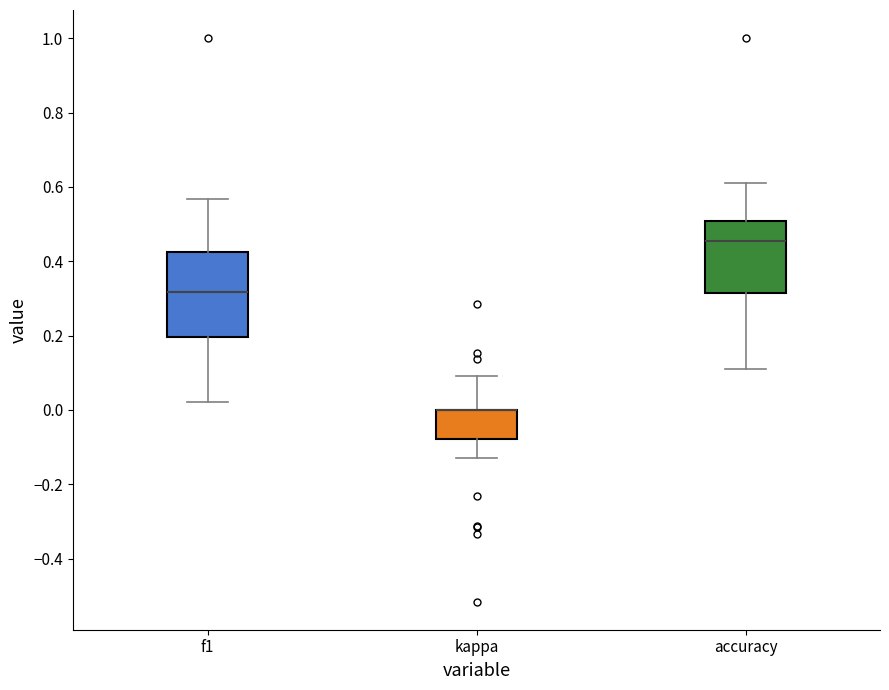

Where is the lower edge of the box for f1 on the y-axis? The values are not printed on the chart, so give them approximately, as read against the axis.

0.20